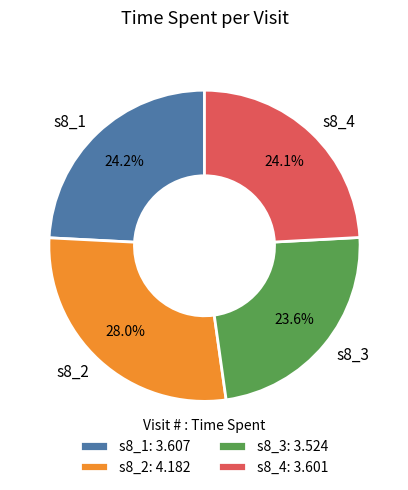

What portion of the pie excludes s8_3?

76.4%